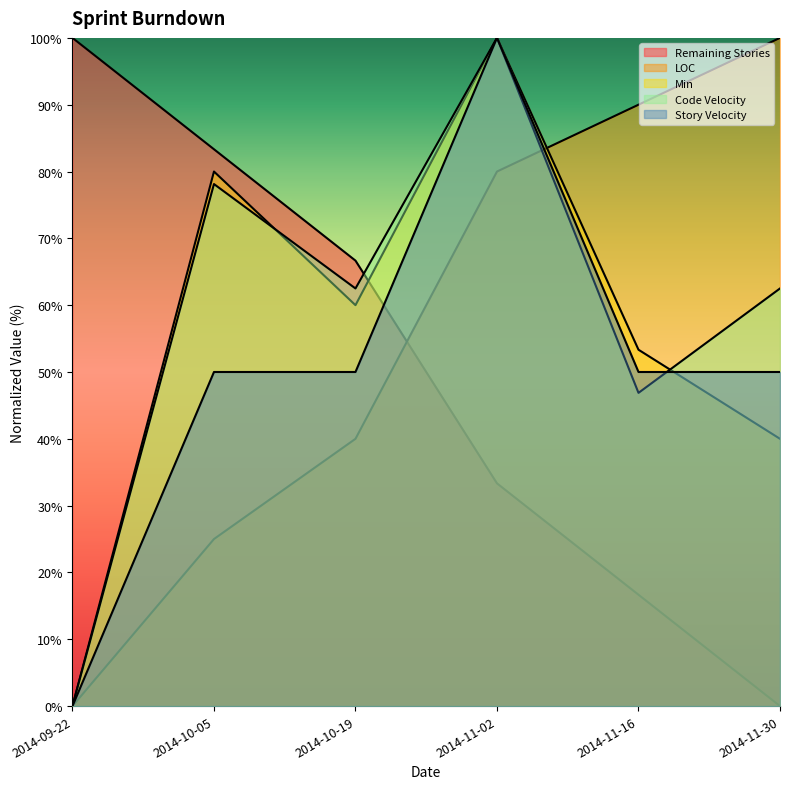

What is the difference between the second highest and second lowest values in the Code Velocity series?

31.2